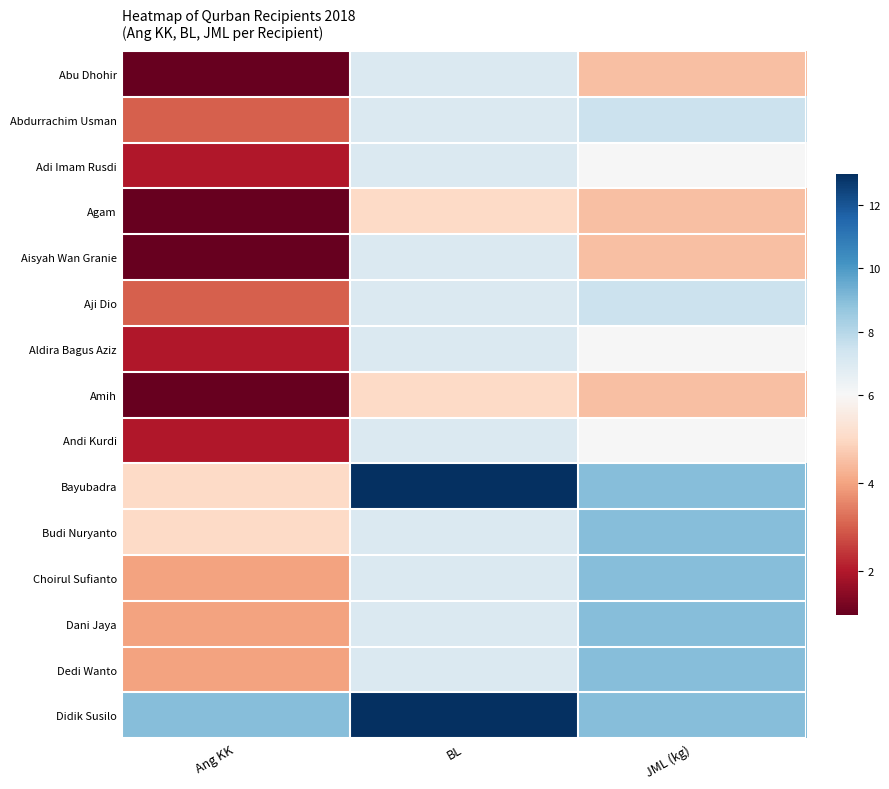

Rank the series by their maximum value, from highest to lowest.

Bayubadra, Didik Susilo, Budi Nuryanto, Choirul Sufianto, Dani Jaya, Dedi Wanto, Abdurrachim Usman, Aji Dio, Abu Dhohir, Adi Imam Rusdi, Aisyah Wan Granie, Aldira Bagus Aziz, Andi Kurdi, Agam, Amih